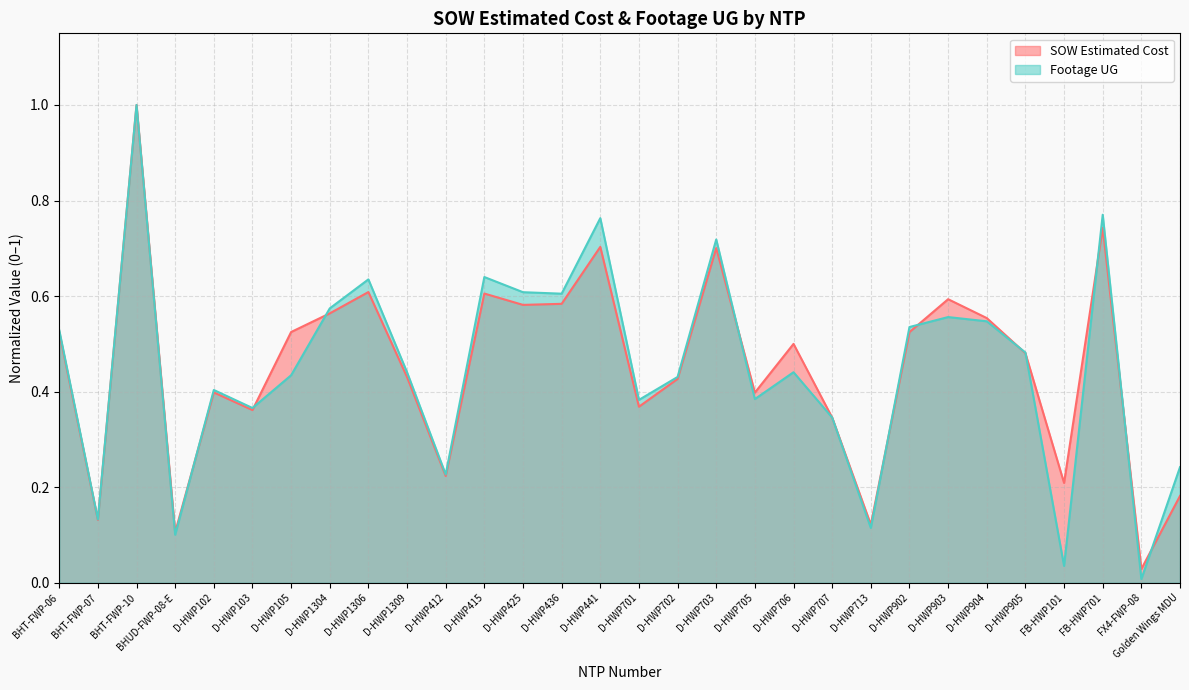

What is the sum of the Footage UG values at D-HWP415 and D-HWP441?

1.4